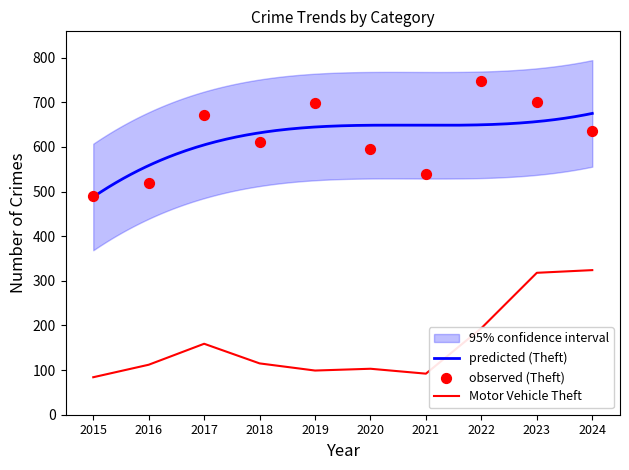

What is the minimum value for predicted (Theft)?

487.9